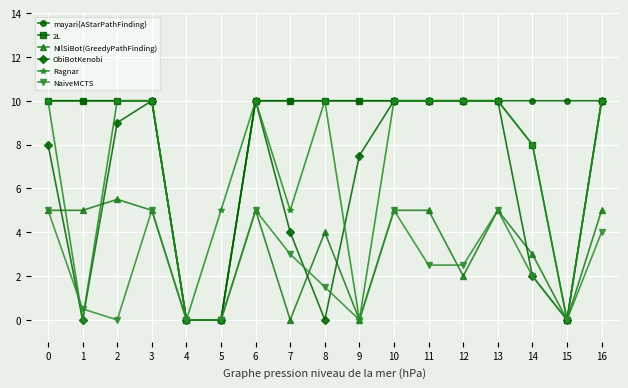

What is the spread (max minus min) of values at 9?

10.0